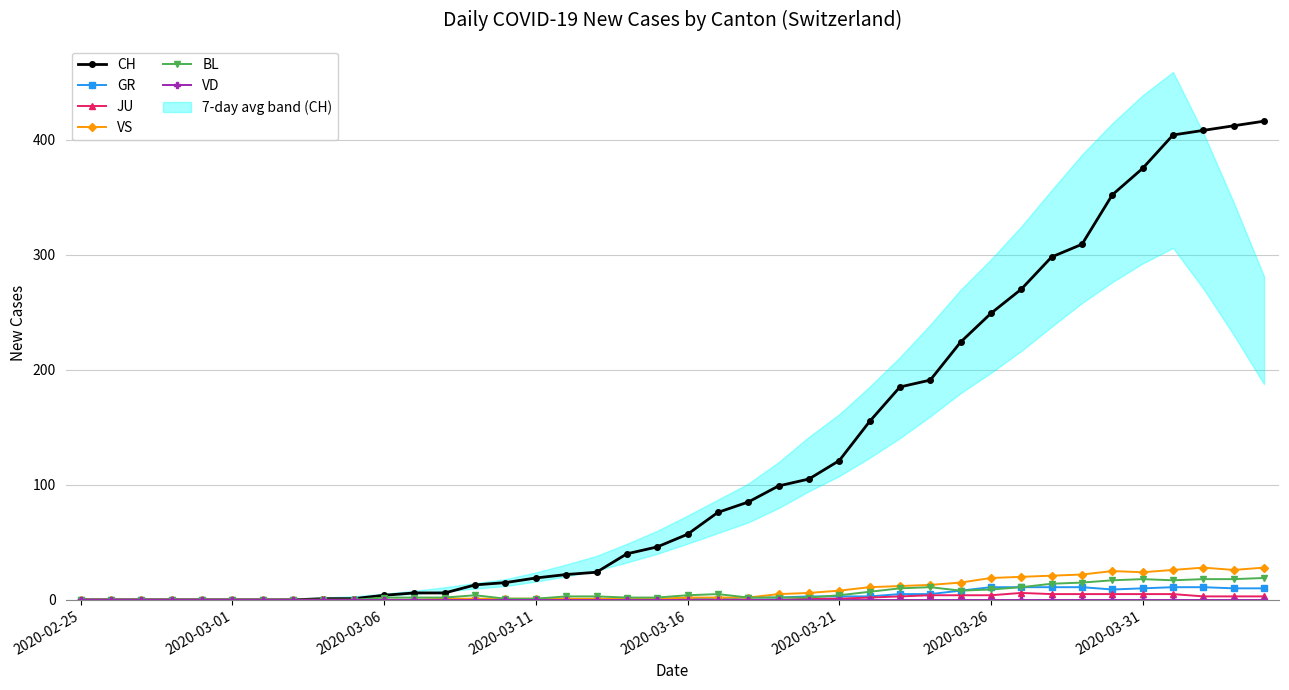

Does the chart have visible grid lines?

Yes